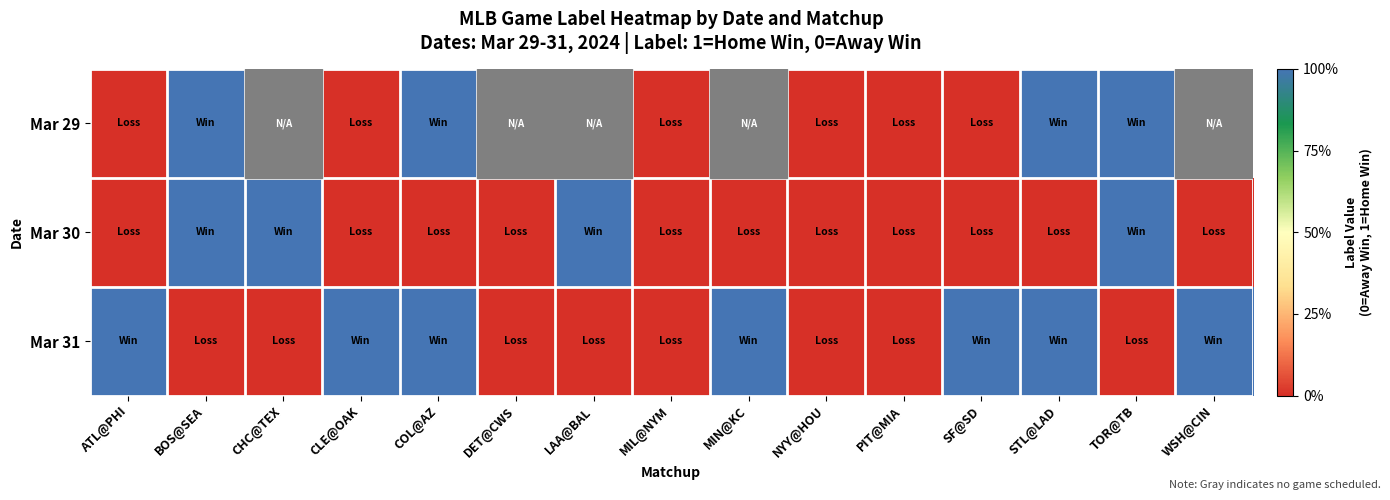

Where is Mar 31 nearest to the value 0?

BOS@SEA